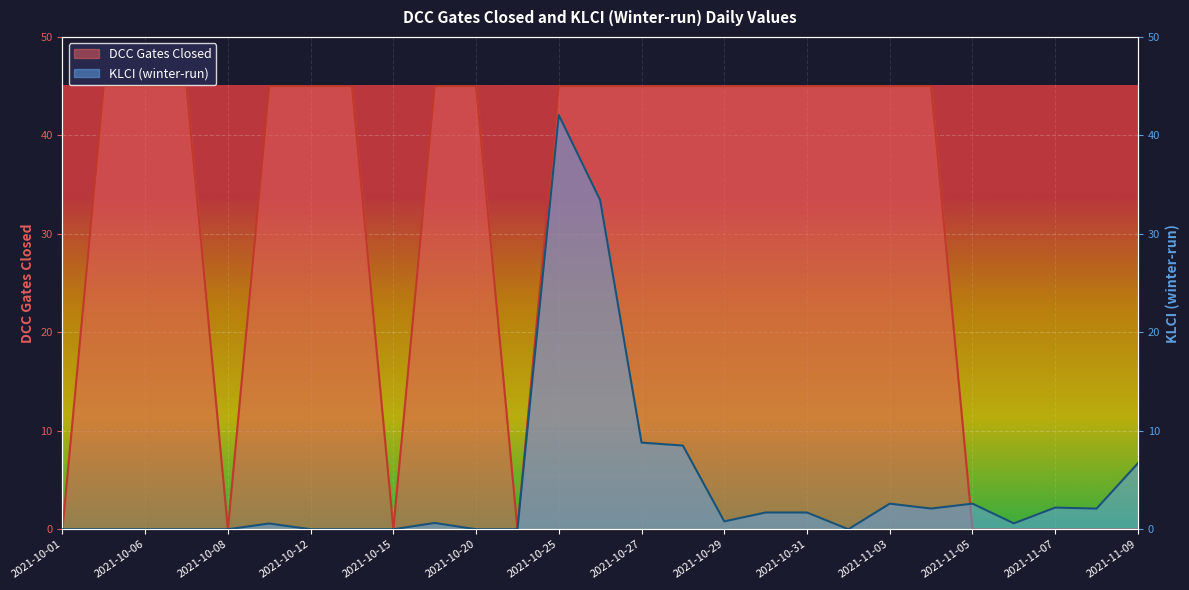

What is the difference between the maximum and second lowest values in the KLCI (winter-run) series?

42.1